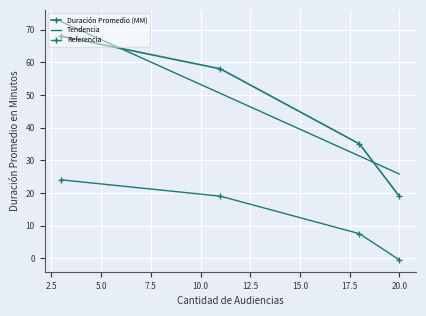

How many data points in Referencia are less than 19?

2